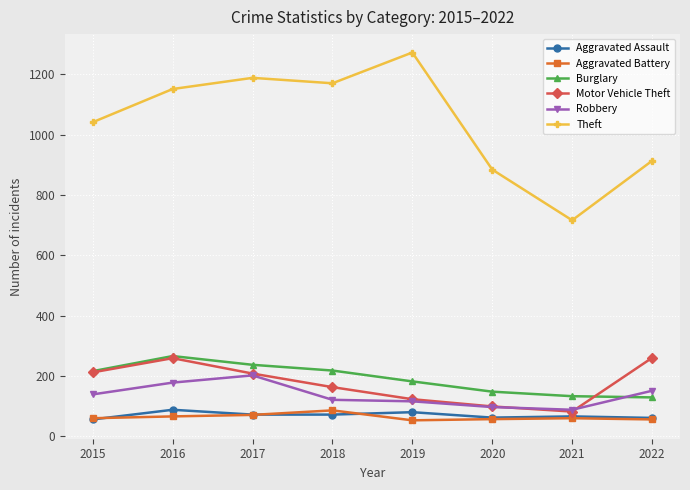

What is the difference between the Aggravated Battery values at 2016 and 2019?

13